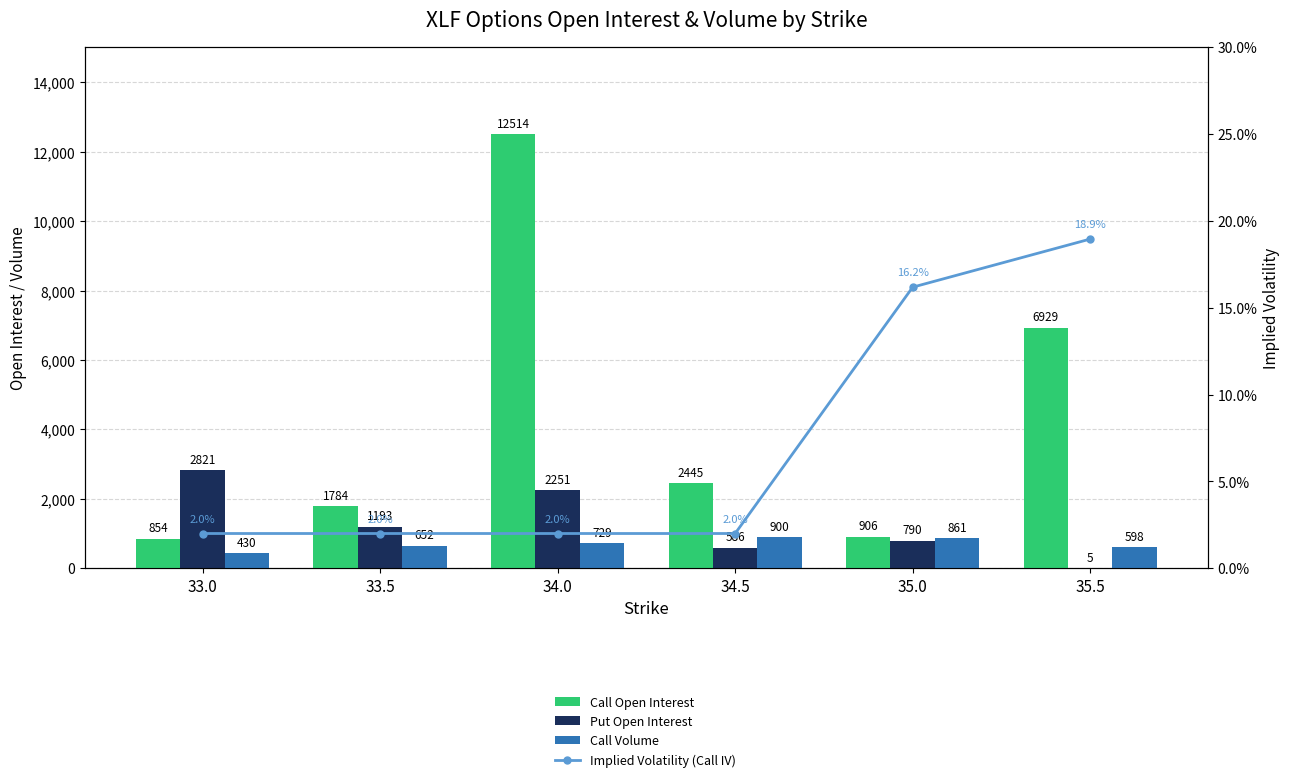

What are all the series names shown in the legend?

Call Open Interest, Put Open Interest, Call Volume, Implied Volatility (Call IV)